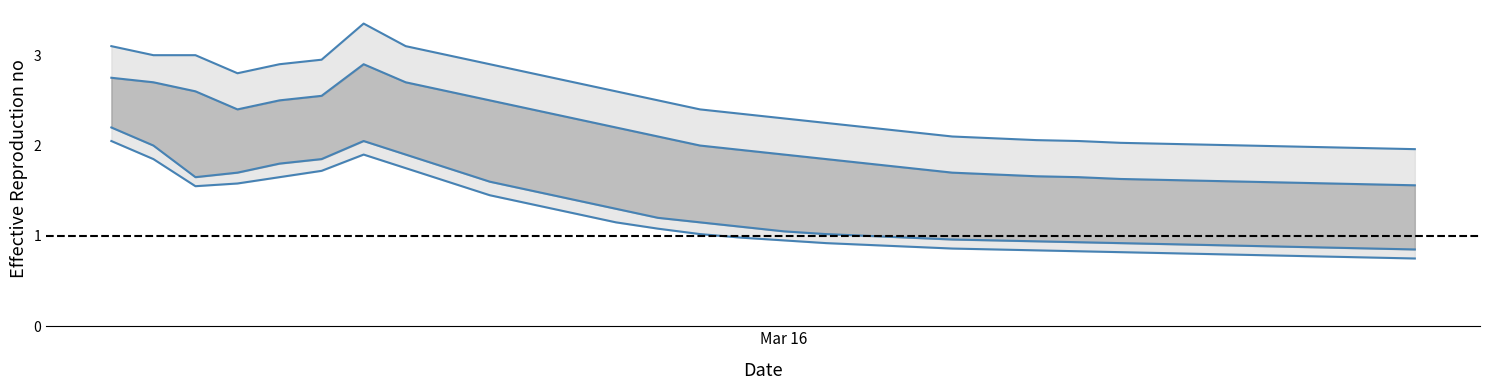

What is the value of the lower_inner point at the 19th from the left?

1.0